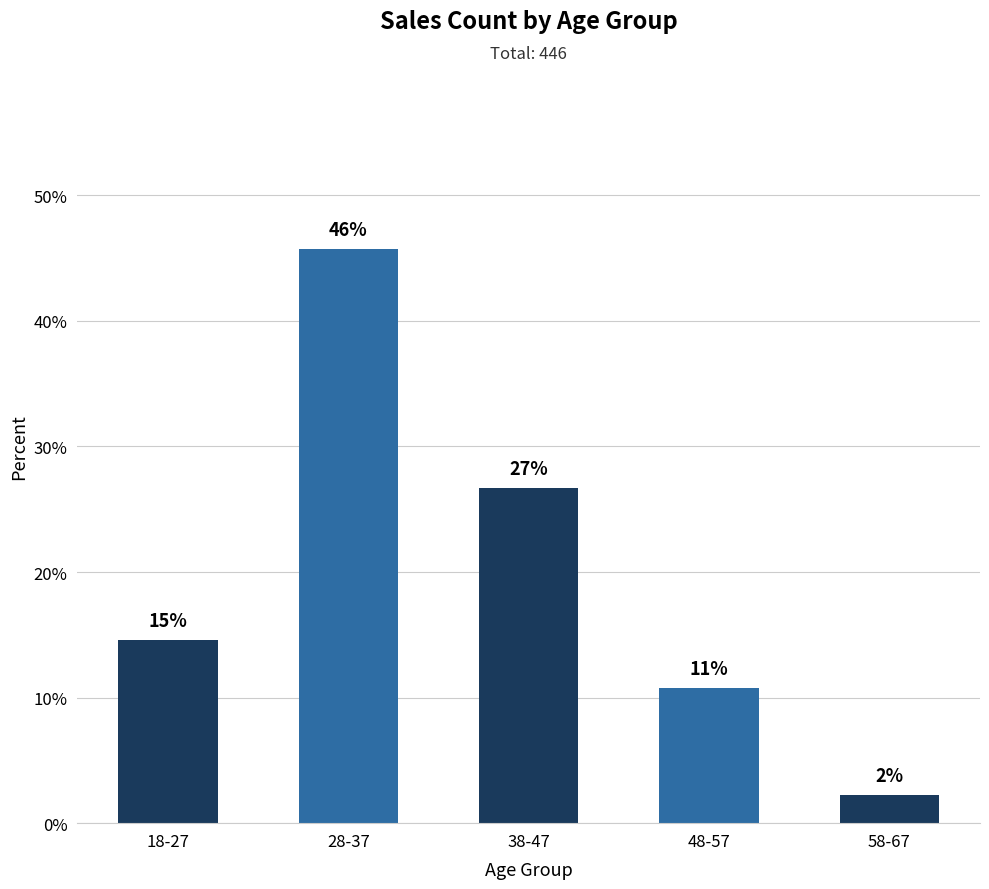

How many bars are there in total?

5